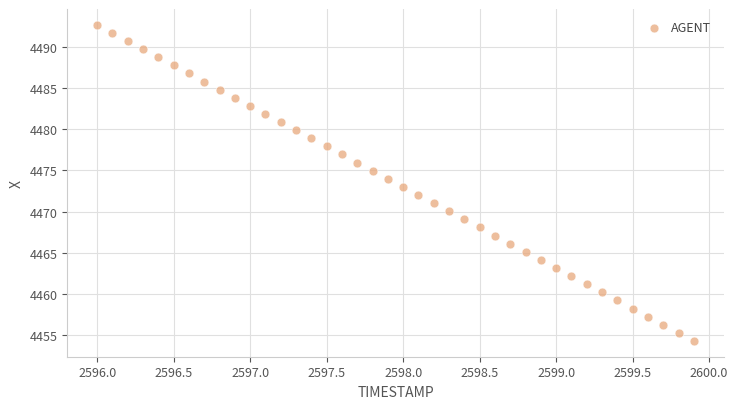

What is the range of Y values (max minus min)?

38.3